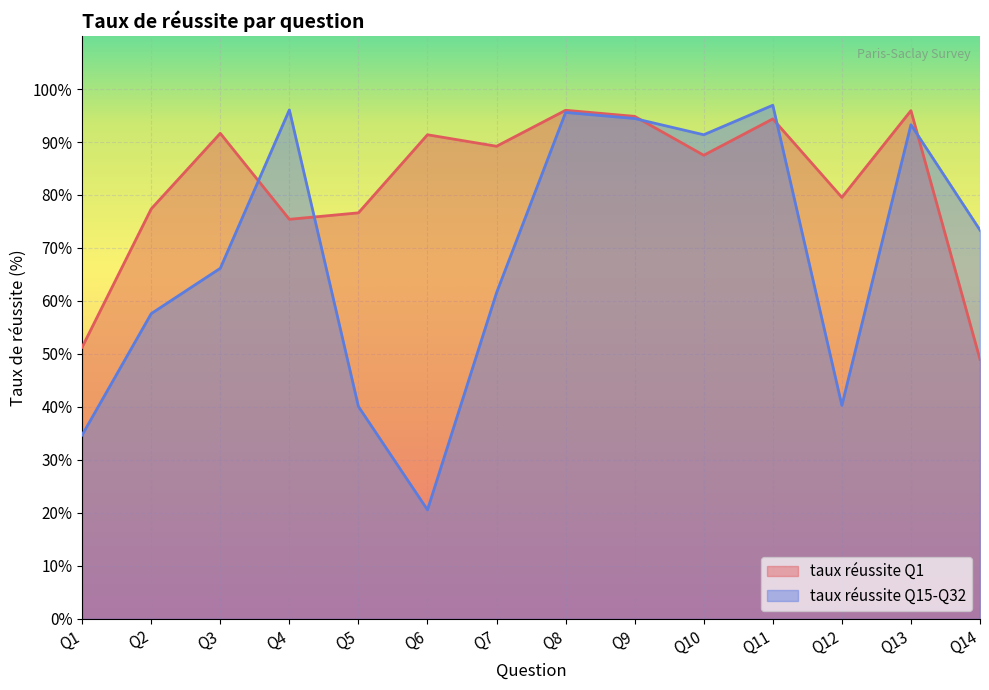

Reading left to right, extract all data points from this chart.

taux réussite Q1: 51.3	77.4	91.6	75.4	76.6	91.4	89.2	96.0	94.8	87.5	94.4	79.5	95.9	49.0
taux réussite Q15-Q32: 34.7	57.6	66.2	96.1	40.1	20.6	61.5	95.6	94.4	91.4	96.9	40.3	93.3	73.4